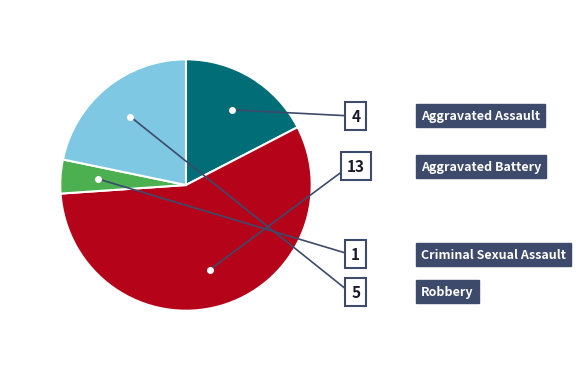

To the nearest percent, what percentage of the pie is Aggravated Assault?

18%